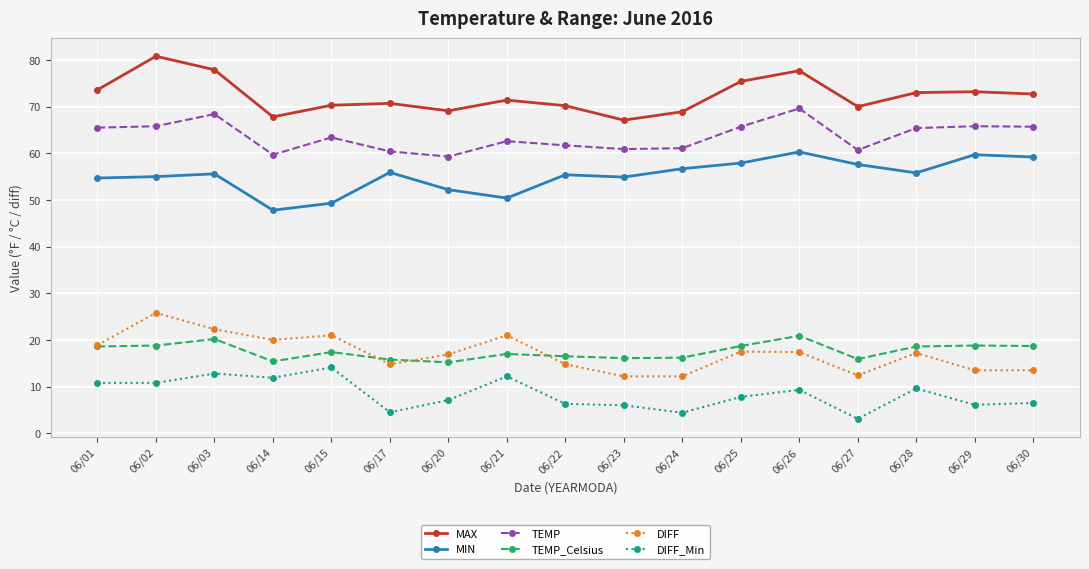

What is the difference between the highest and lowest values at 06/21?

59.2